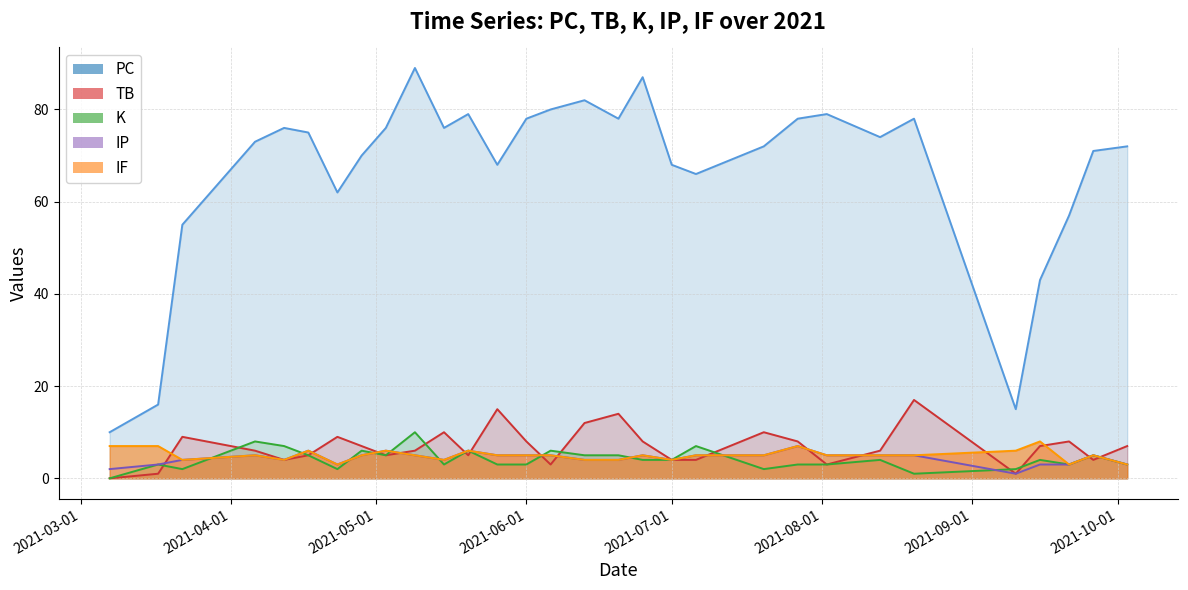

What is the difference between the TB values at 2021-04-28 and 2021-06-01?

1